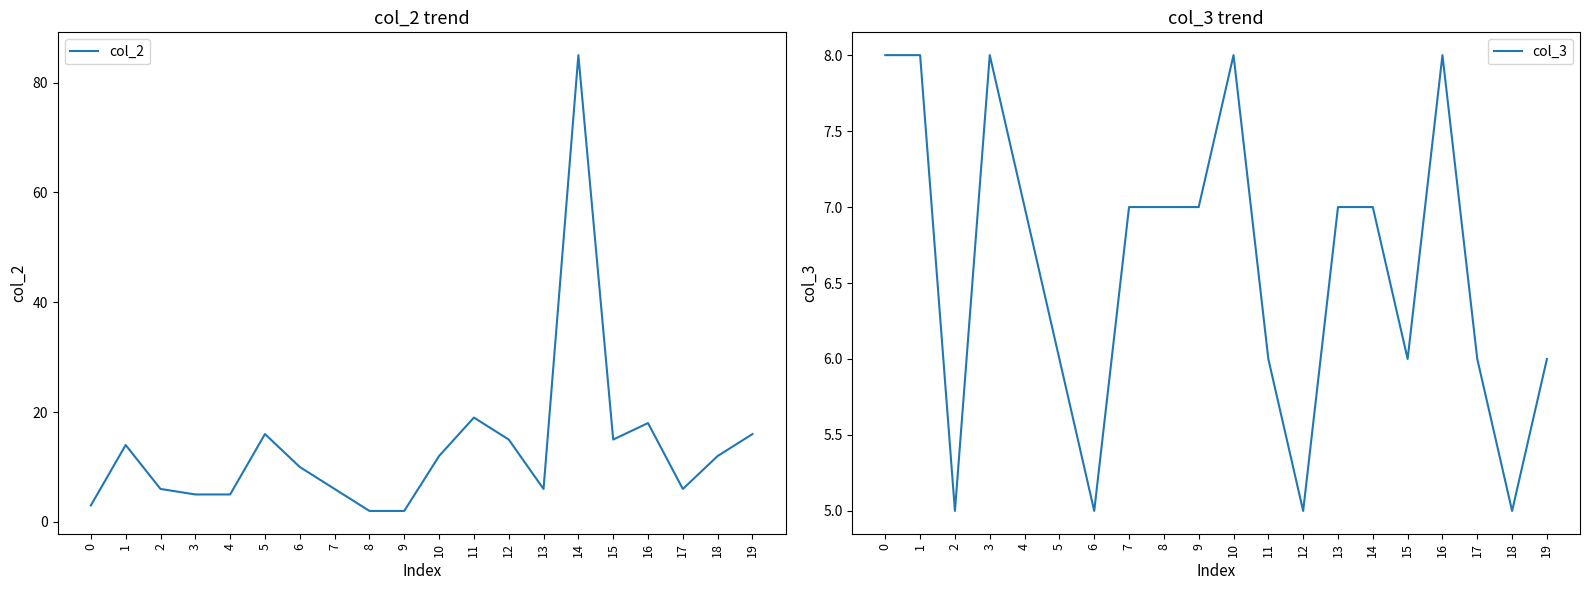

Is it true that col_2 equals 12 at 18?

True